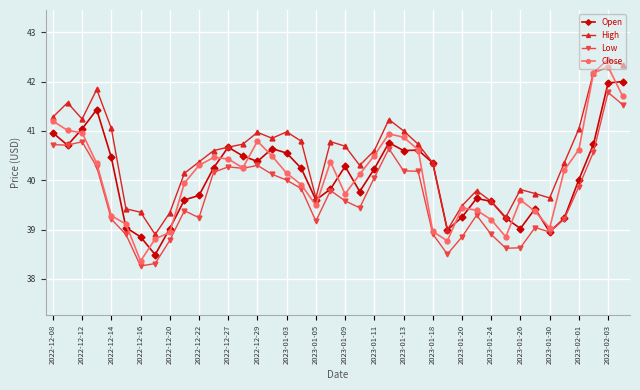

What is the greatest value displayed?

42.5